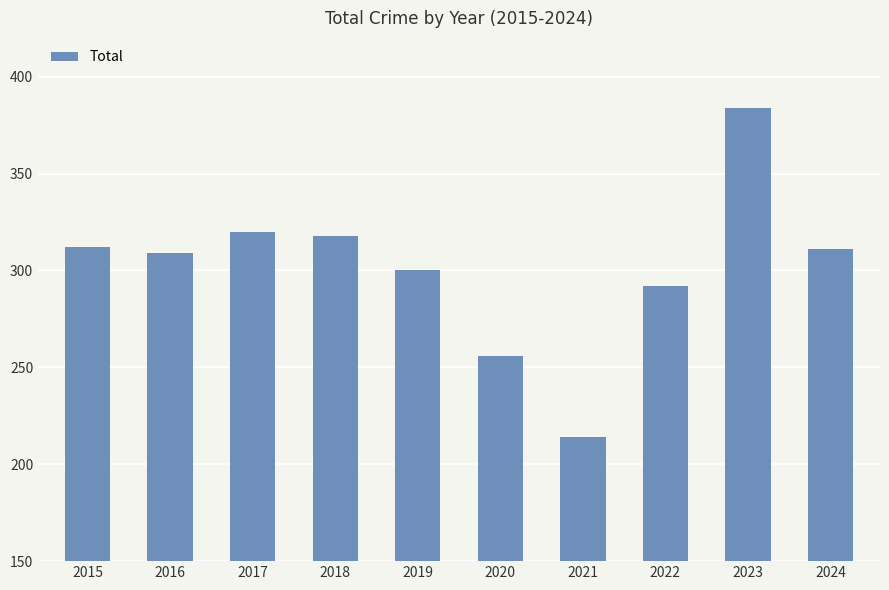

Does the chart contain any negative values?

No